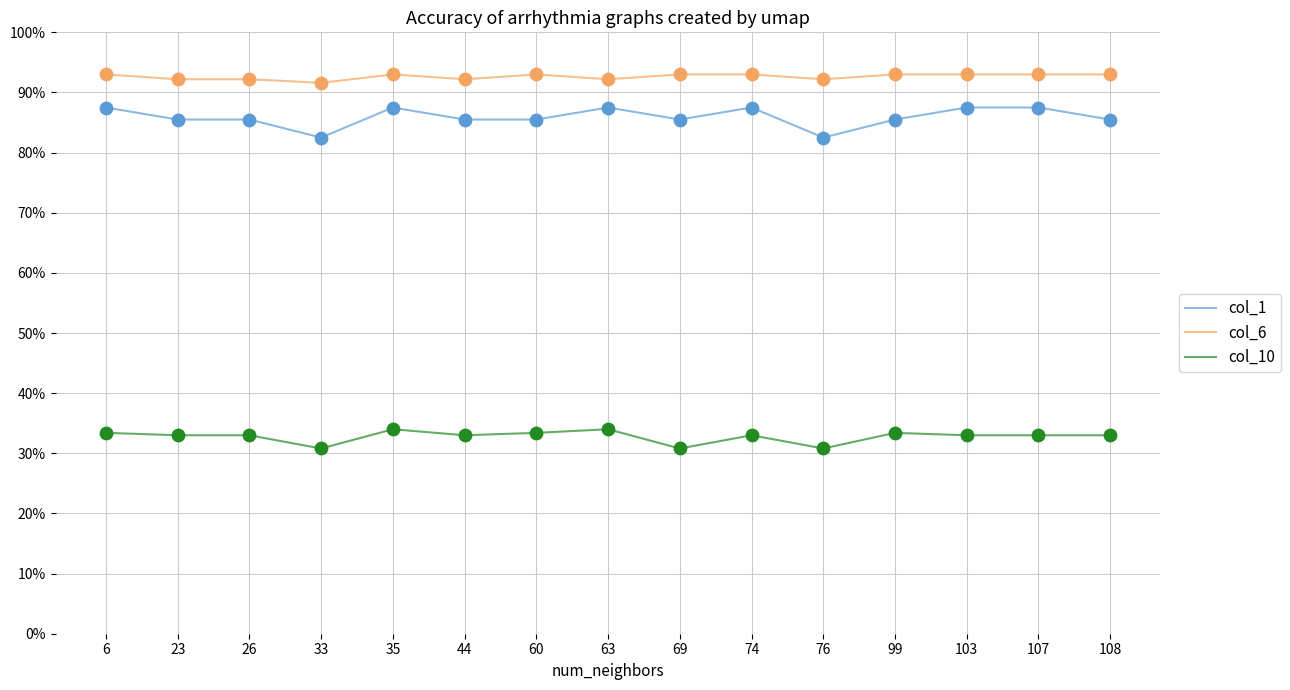

What is the total value across all series at 69?

2.1